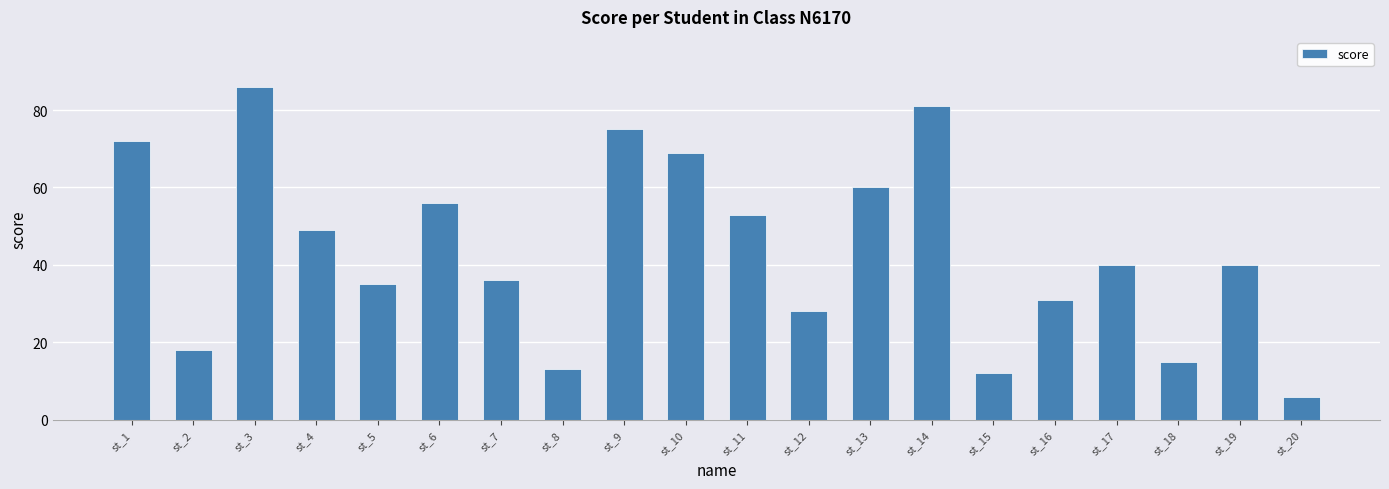

Reading left to right, extract all data points from this chart.

72	18	86	49	35	56	36	13	75	69	53	28	60	81	12	31	40	15	40	6